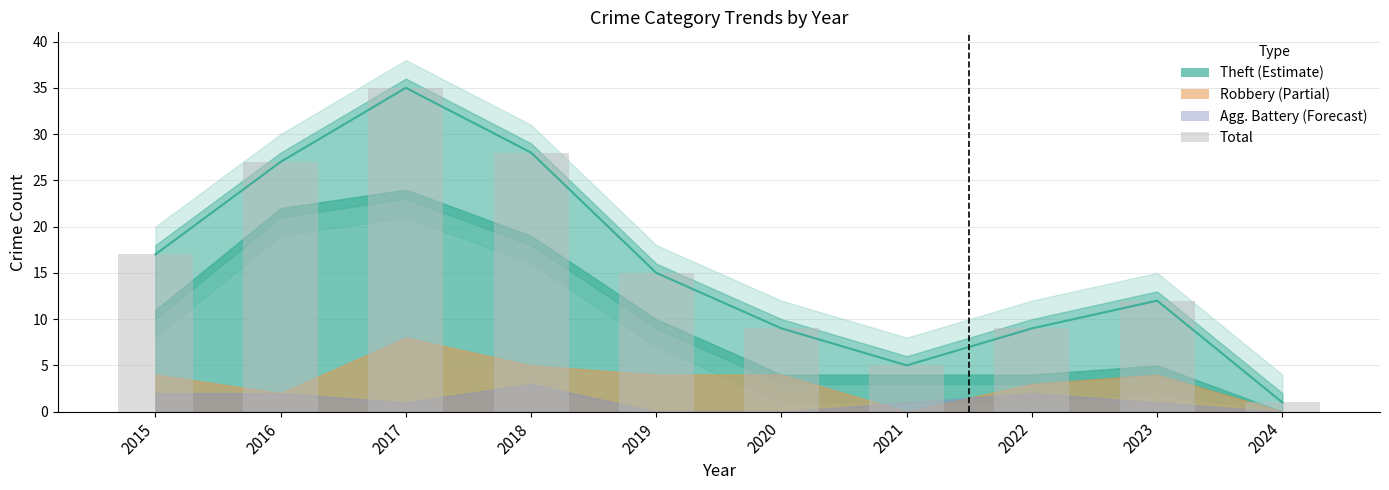

How many data points are above 15?

4